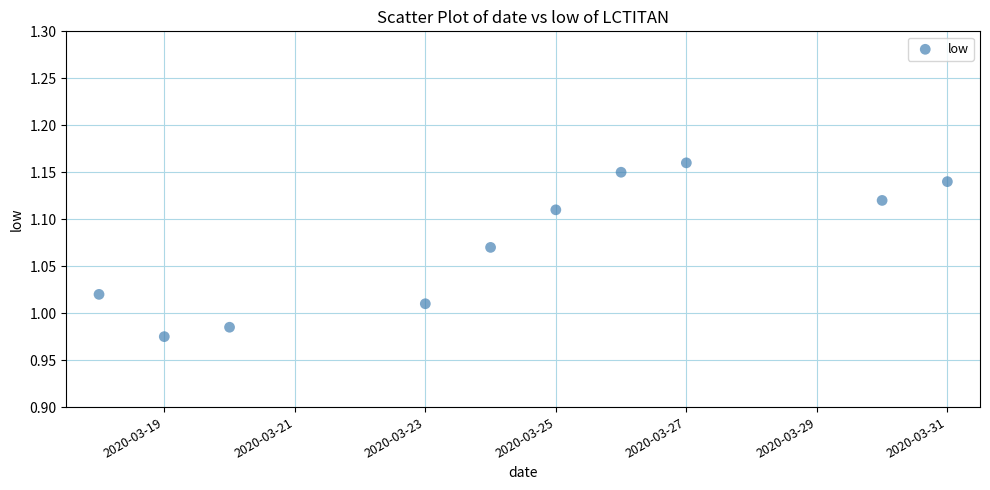

What is the average X value?

18345.3